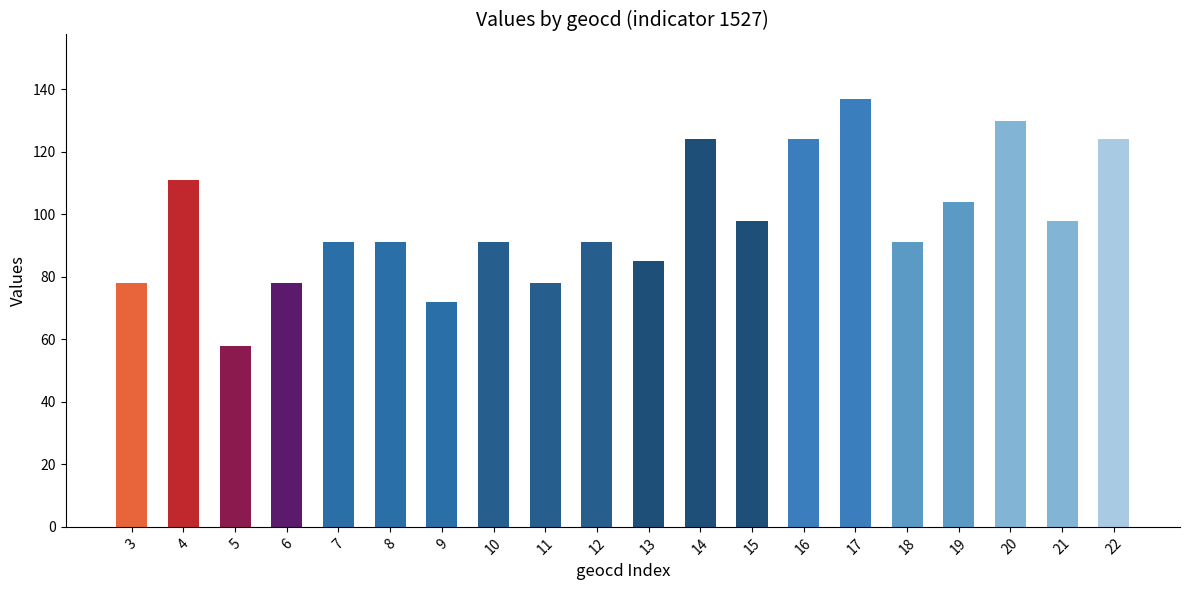

Does the chart contain stacked bars?

No